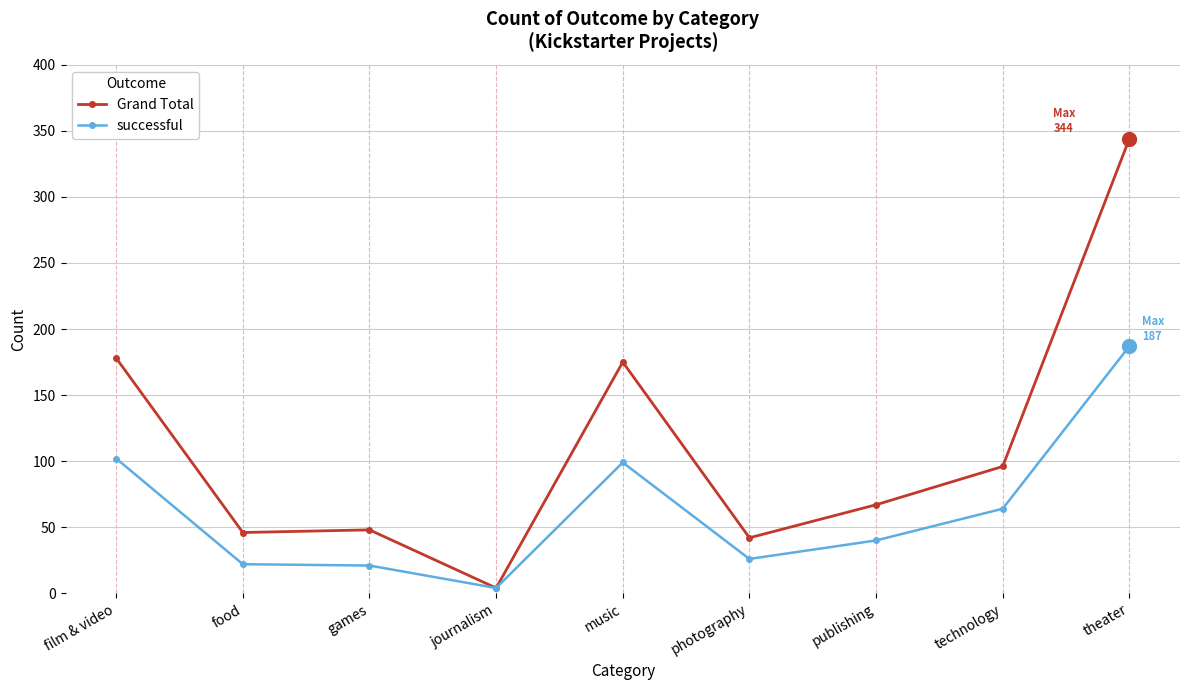

Which series has the widest spread of values?

Grand Total